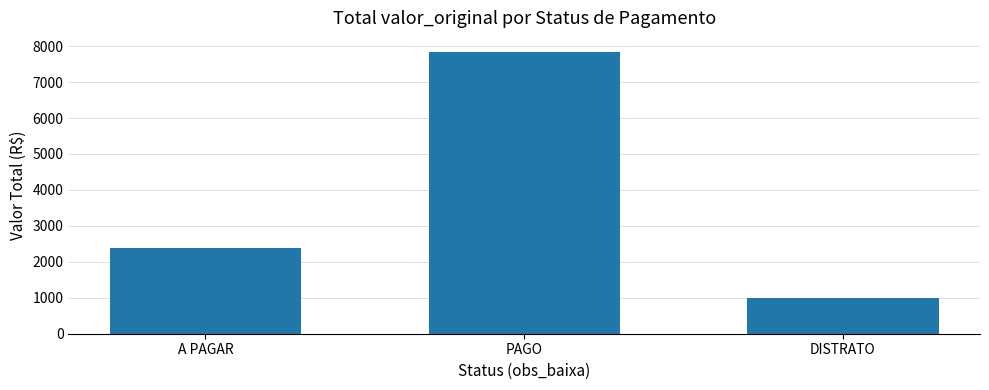

What is the average value?

3734.0